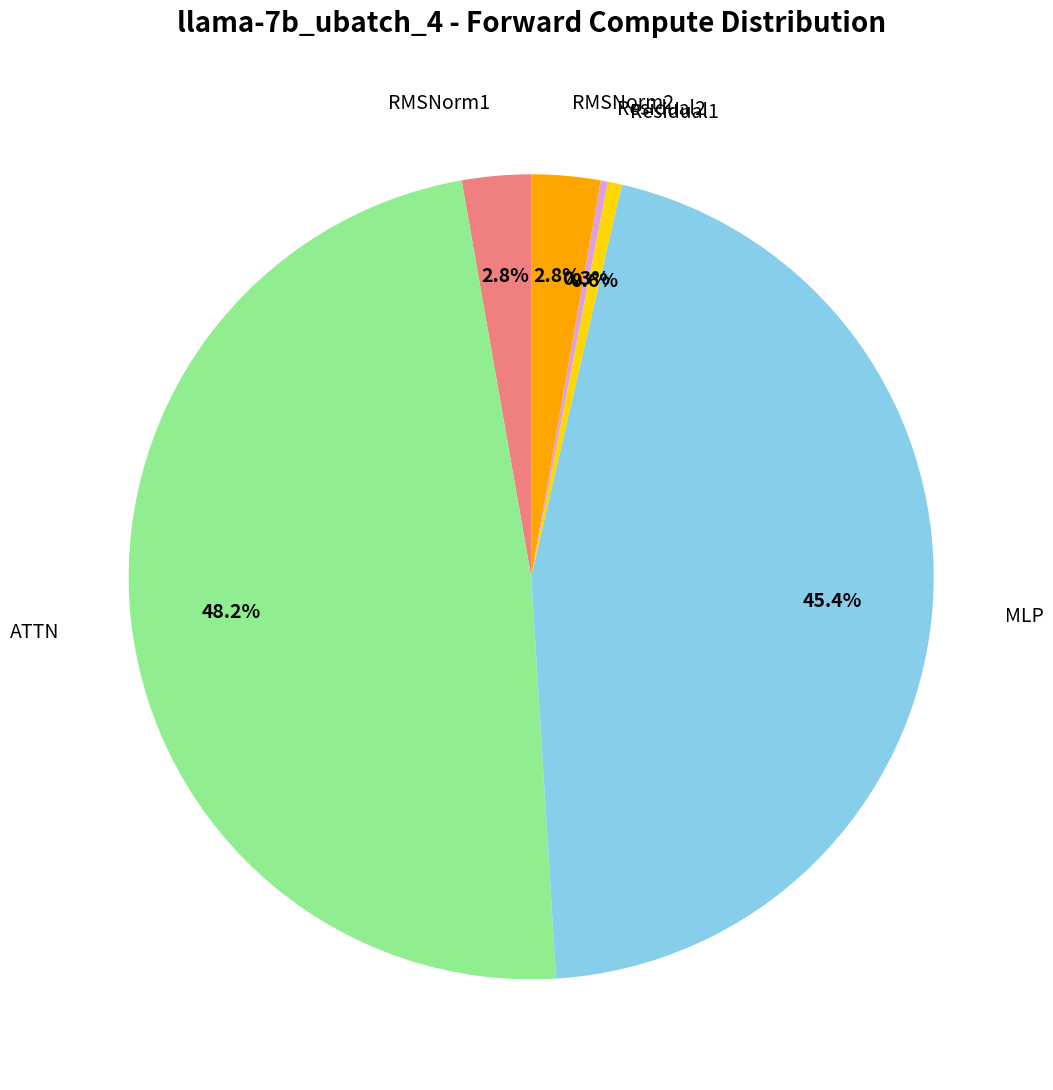

Between RMSNorm1 and MLP, which is larger?

MLP